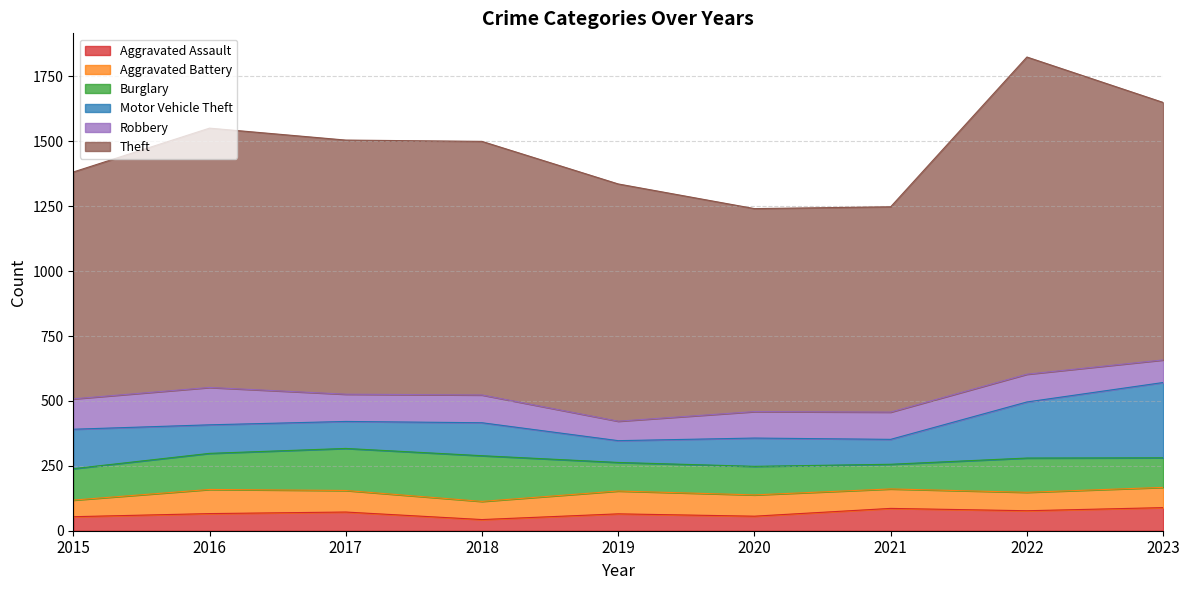

What is the total value across all series at 2022?

1825